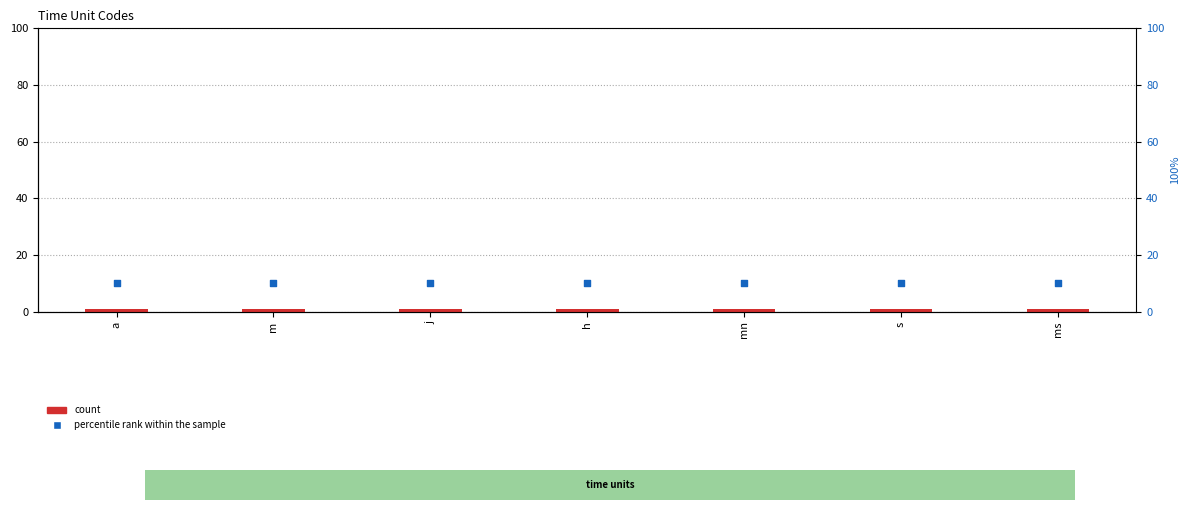

At which category is the sum across all series the highest?

a